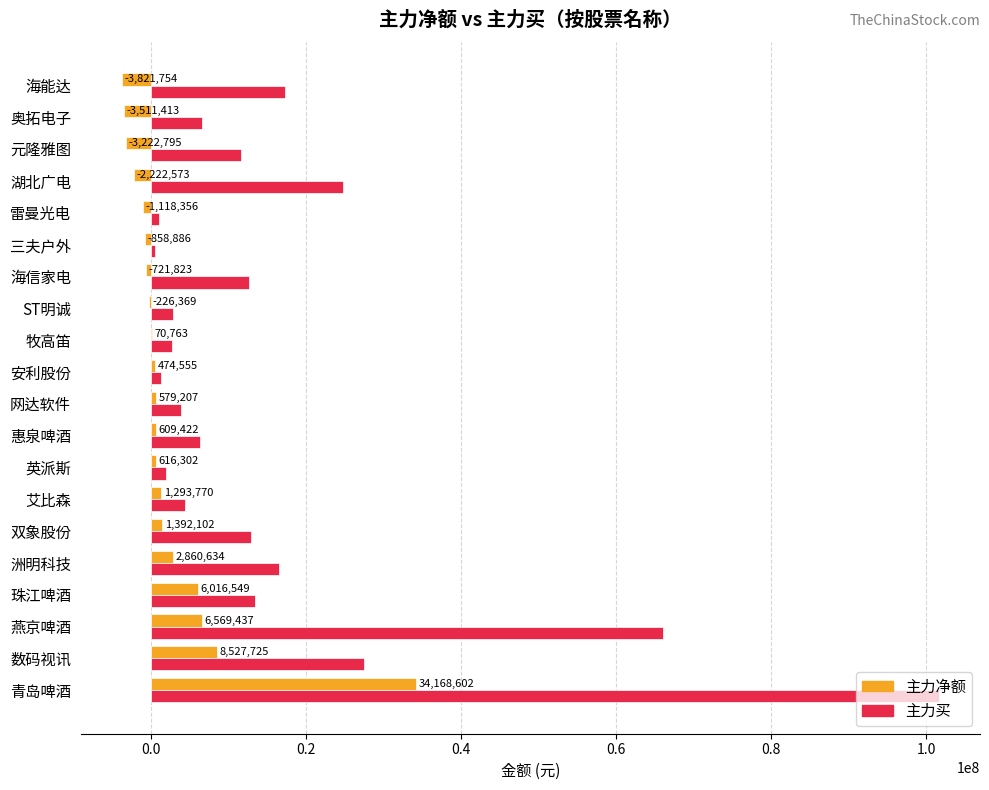

Is it true that 主力净额 equals -3222795 at 元隆雅图?

True